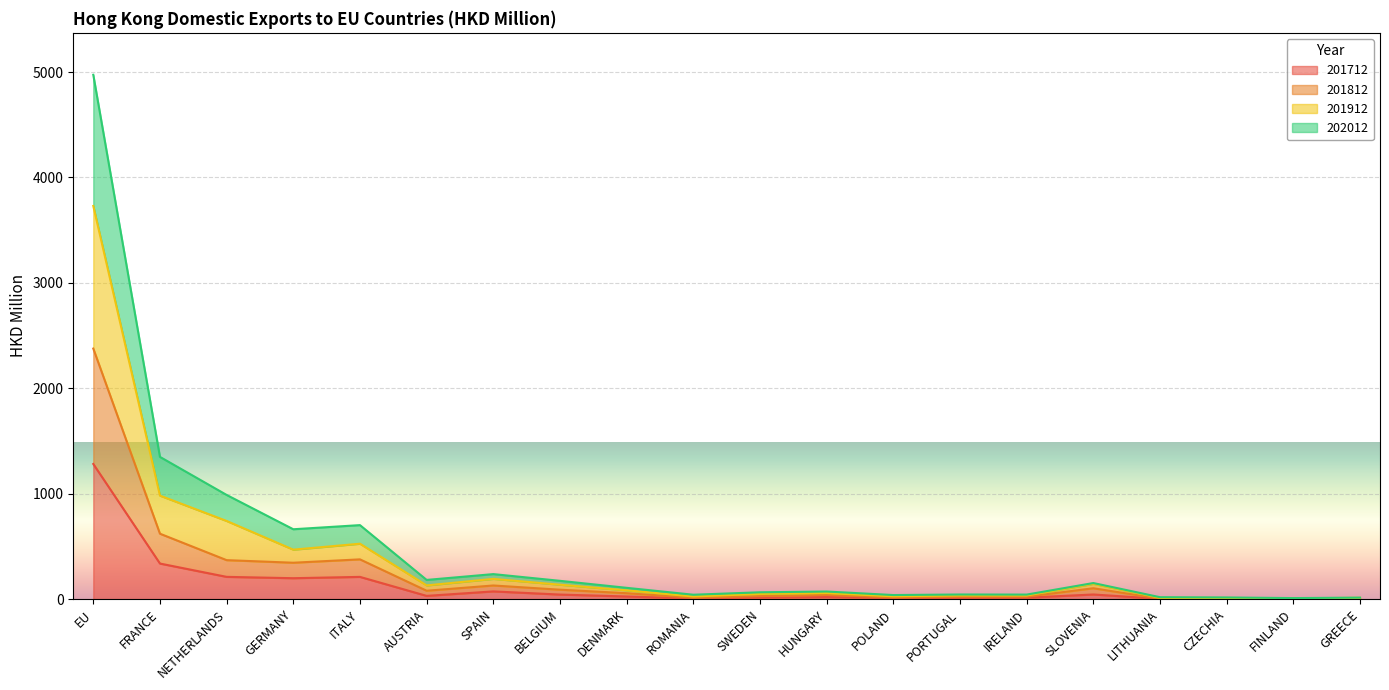

What is the label of the 17th point from the left?

LITHUANIA